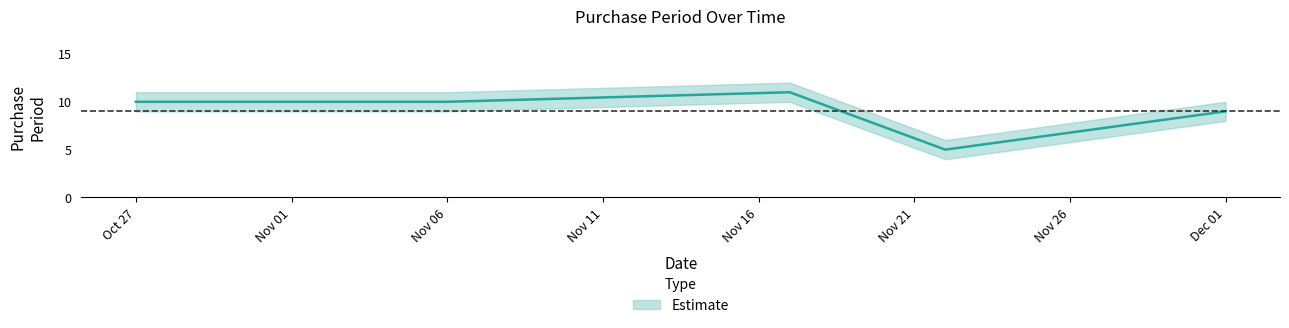

True or false: PurchasePeriod and lower cross at least once.

False